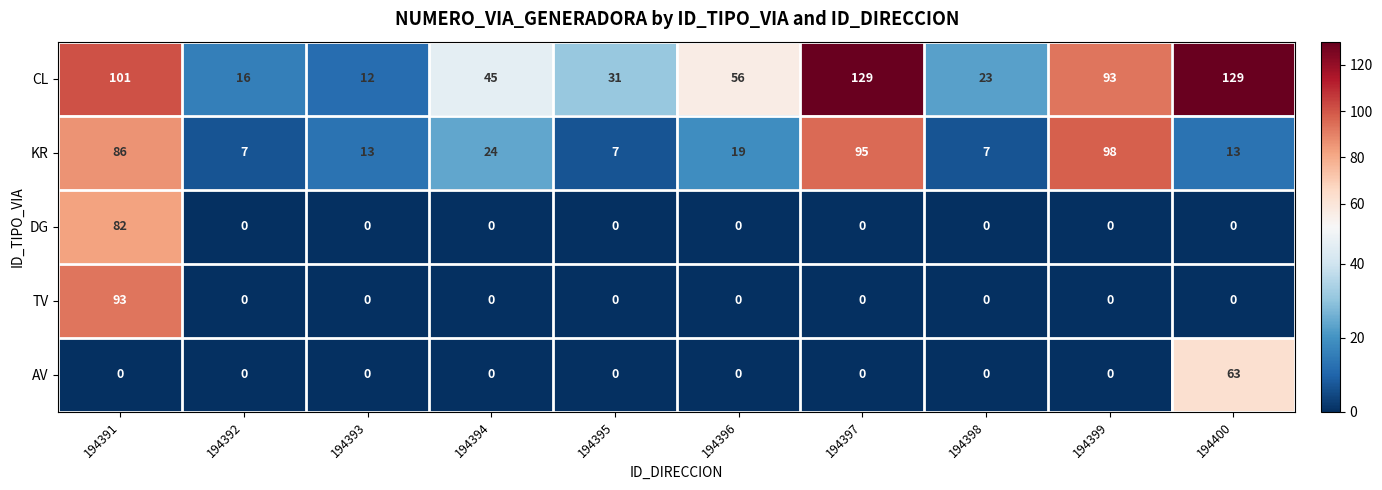

Where does the KR series first go above 19?

194391